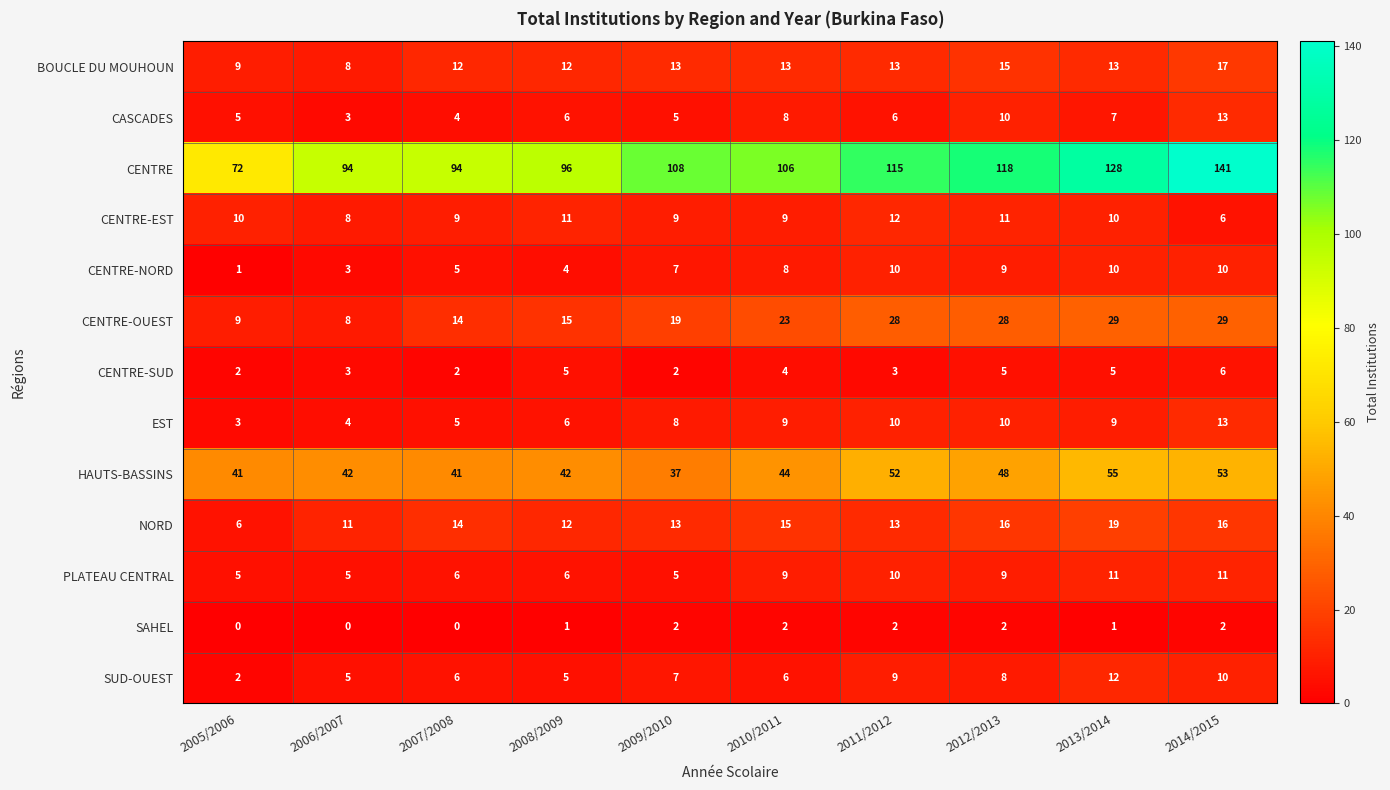

At which label does CENTRE-EST reach its minimum?

2014/2015